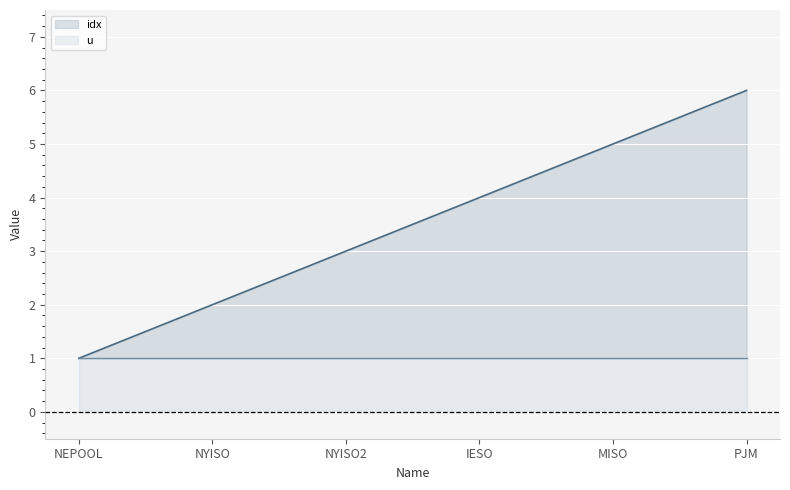

What is the ratio of the value at NYISO to the value at IESO?

0.5